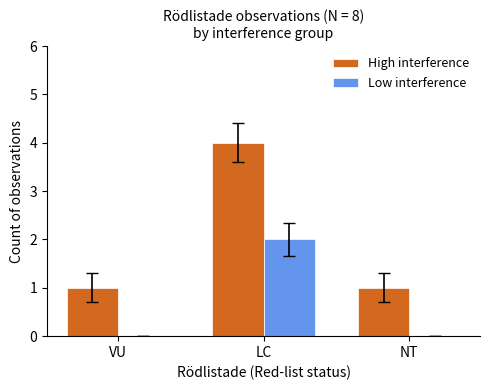

What is the greatest value displayed?

4